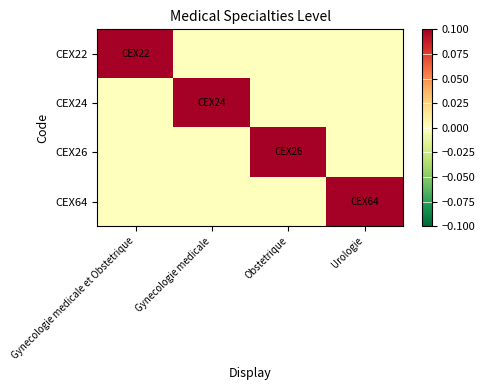

What is the difference between the highest and lowest values at Urologie?

0.1